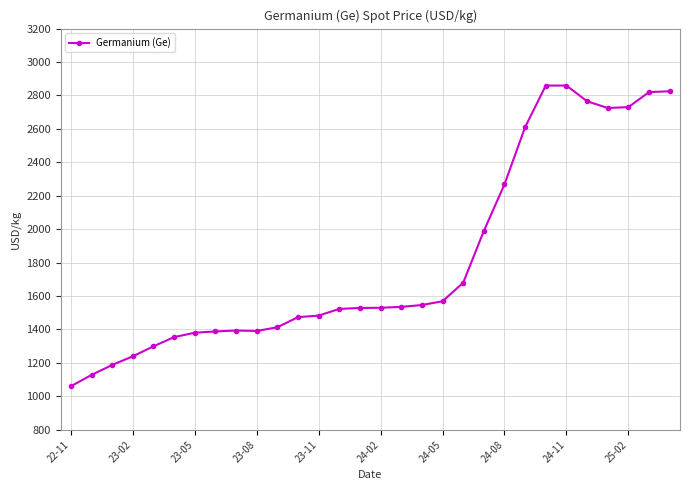

What is the value of the 7th point from the left?

1380.7